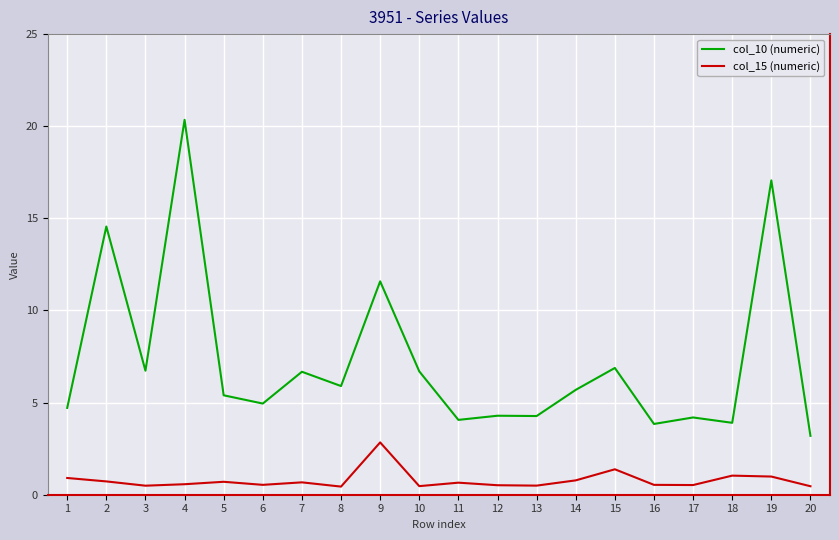

What is the difference between the col_15 (numeric) values at 5 and 15?

0.7